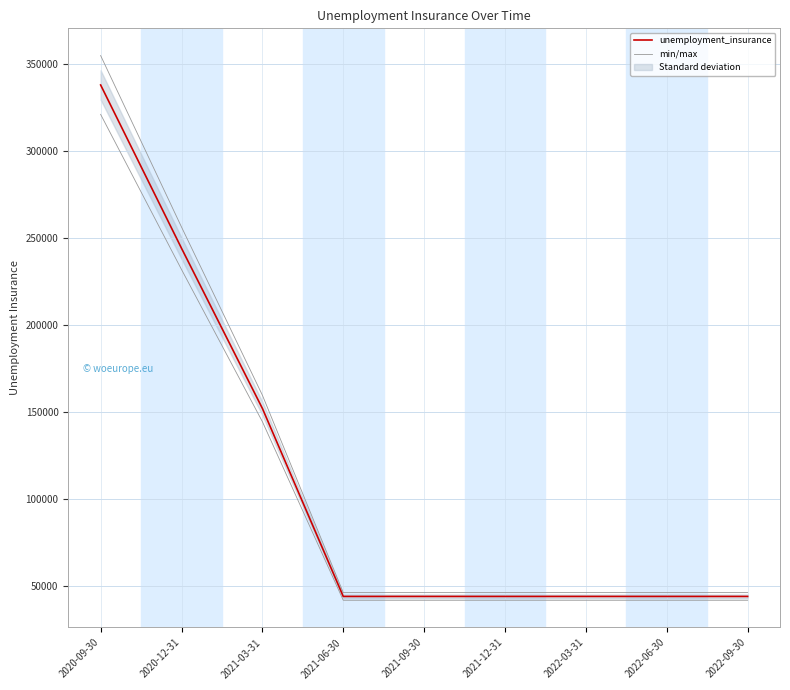

Reading left to right, list all the values displayed in this chart.

unemployment_insurance: 2020-09-30=337800	2020-12-31=244000	2021-03-31=152000	2021-06-30=44000	2021-09-30=44000	2021-12-31=44000	2022-03-31=44000	2022-06-30=44000	2022-09-30=44000
min/max: 2020-09-30=354690	2020-12-31=256200	2021-03-31=159600	2021-06-30=46200	2021-09-30=46200	2021-12-31=46200	2022-03-31=46200	2022-06-30=46200	2022-09-30=46200